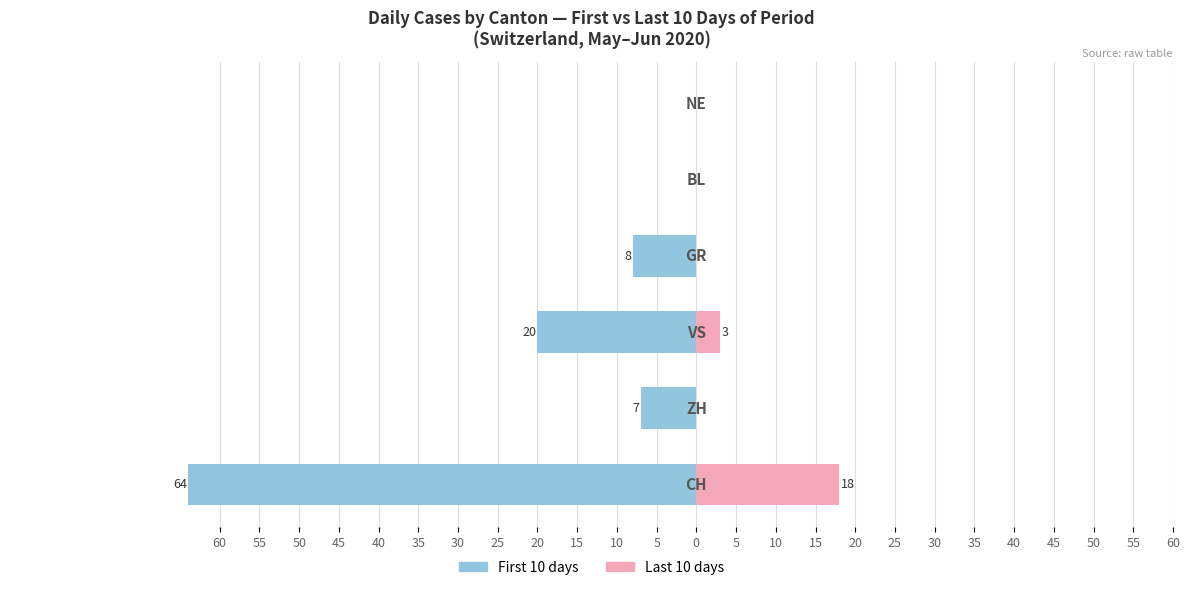

What is the spread (max minus min) of values at 10?

7